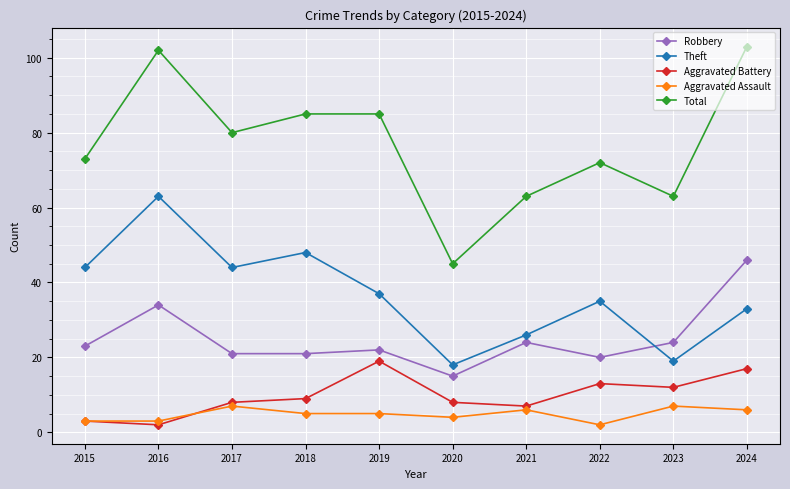

Where is the first local maximum for Theft?

2016